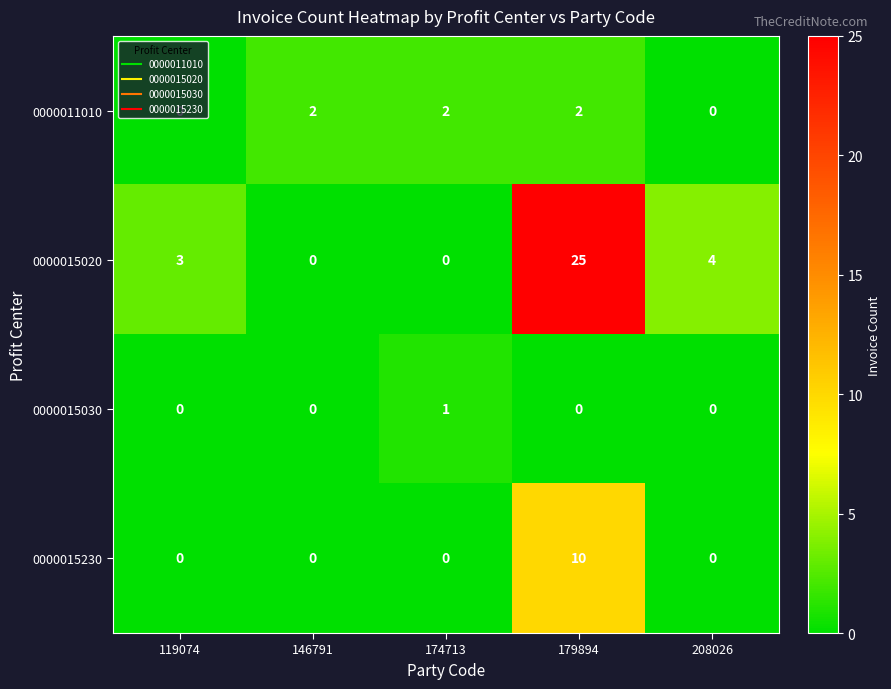

Which series has the largest range (max minus min)?

0000015020